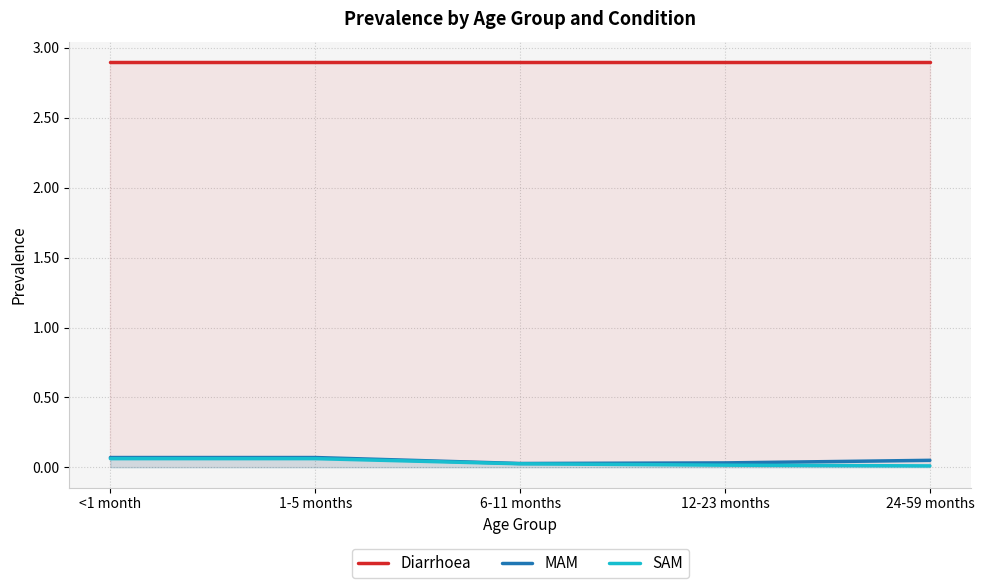

Is it true that Diarrhoea equals 1.2 at 6-11 months?

False